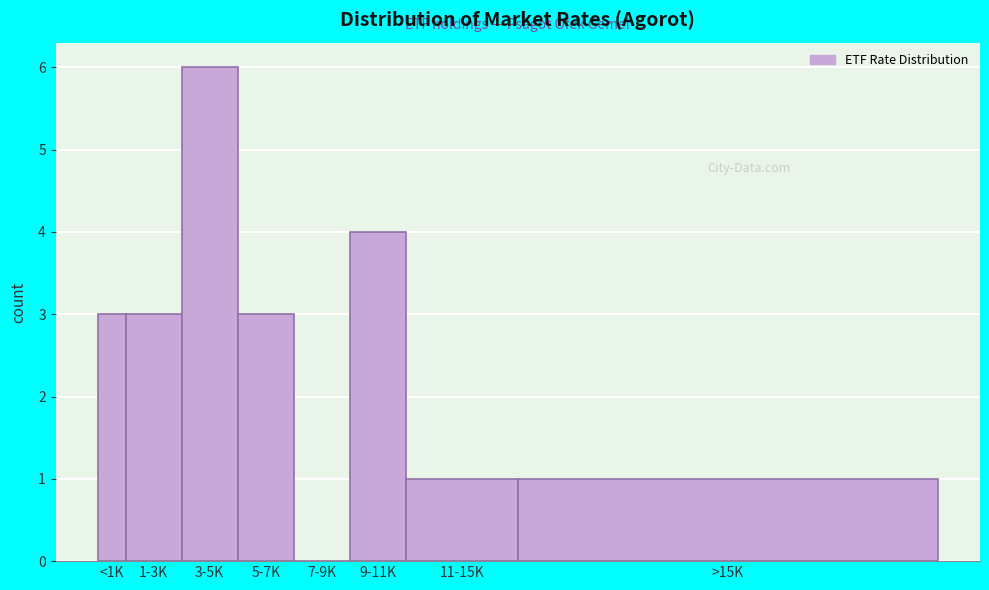

Reading left to right, extract all data points from this chart.

<1K=3	1-3K=3	3-5K=6	5-7K=3	7-9K=0	9-11K=4	11-15K=1	>15K=1